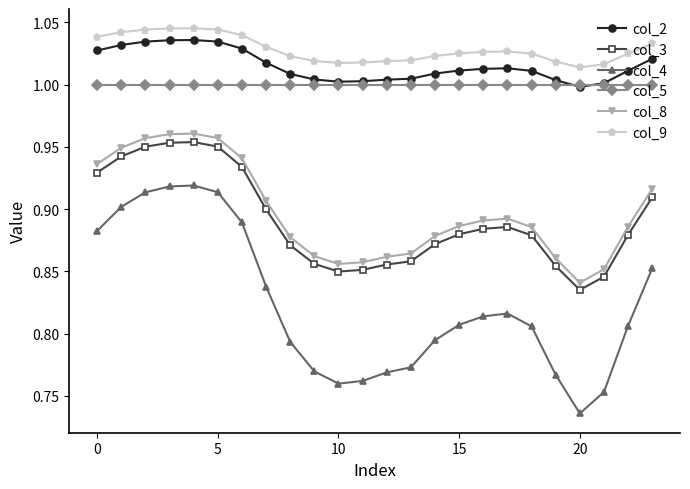

At how many categories does at least one series exceed 0?

24